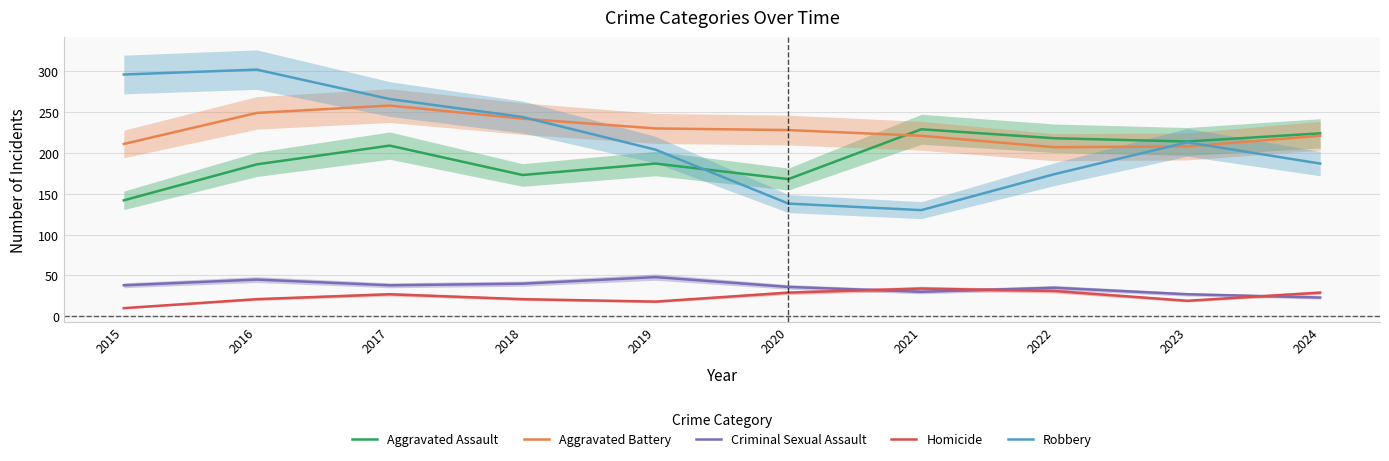

What is the difference between the highest and lowest values at 2016?

281